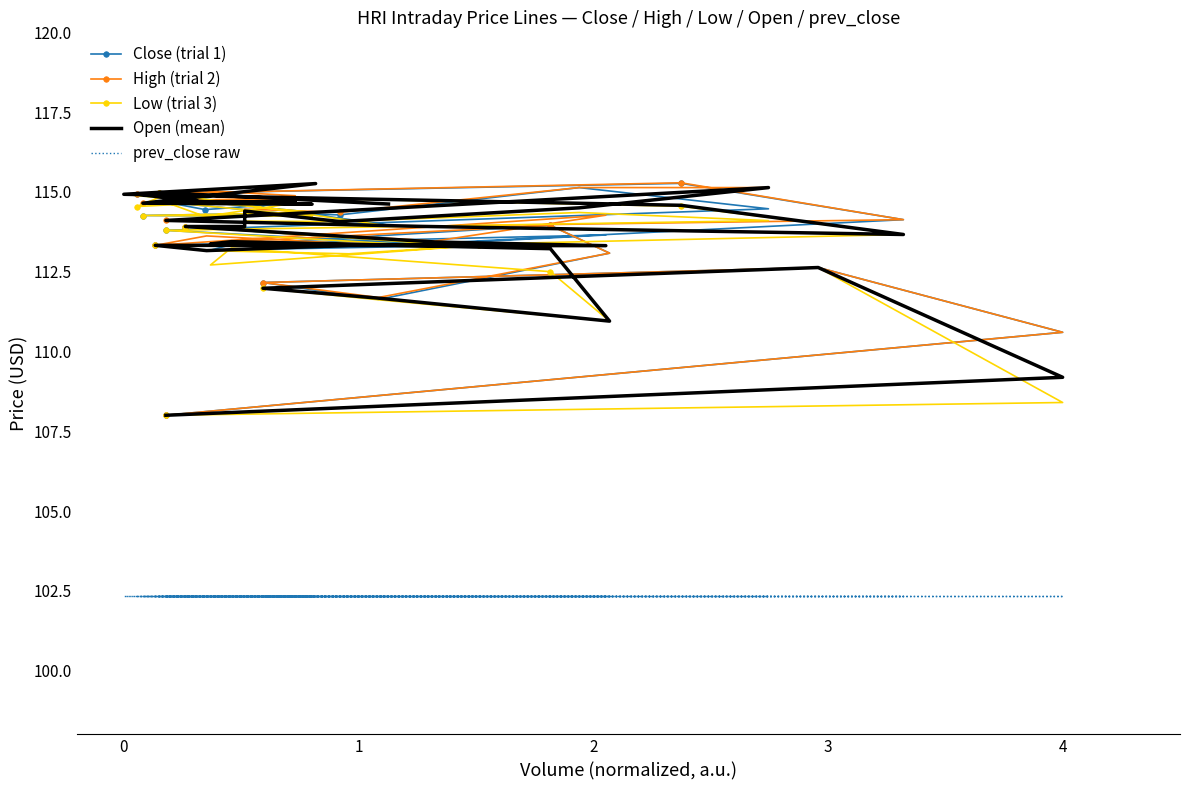

Reading left to right, list all the values displayed in this chart.

Close (trial 1): 108.0	110.6	112.6	112.2	111.6	113.1	113.9	113.3	113.2	113.3	113.3	113.3	113.3	113.7	113.4	113.9	113.9	114.4	114.3	115.1	114.5	113.8	113.4	114.1	115.3	114.9	114.3	114.3	114.2	114.7	114.4	114.7	115.0	114.9	114.9	114.7	115.0	114.0
High (trial 2): 108.0	110.6	112.6	112.2	111.7	113.1	113.9	113.4	113.4	113.3	113.4	113.6	113.3	114.3	113.5	113.9	113.9	114.5	114.4	115.1	115.1	114.1	113.9	114.1	115.3	114.9	115.3	114.6	114.8	114.7	114.7	114.9	115.0	114.9	114.9	114.9	115.0	114.6
Low (trial 3): 108.0	108.4	112.6	112.0	111.6	110.9	112.5	113.2	112.7	113.3	113.1	113.2	113.3	113.3	113.4	113.9	113.9	114.1	114.1	114.4	114.1	113.8	113.3	113.7	114.6	114.9	114.3	114.3	114.2	114.7	114.2	114.7	114.7	114.5	114.9	114.7	115.0	113.9
Open (mean): 108.0	109.2	112.6	112.0	111.7	110.9	113.2	113.4	113.4	113.3	113.3	113.2	113.3	113.3	113.4	113.9	113.9	114.4	114.1	114.5	115.1	114.1	113.9	113.7	114.6	114.9	115.3	114.6	114.6	114.7	114.7	114.7	114.7	114.9	114.9	114.7	115.0	114.6
prev_close raw: 102.3	102.3	102.3	102.3	102.3	102.3	102.3	102.3	102.3	102.3	102.3	102.3	102.3	102.3	102.3	102.3	102.3	102.3	102.3	102.3	102.3	102.3	102.3	102.3	102.3	102.3	102.3	102.3	102.3	102.3	102.3	102.3	102.3	102.3	102.3	102.3	102.3	102.3